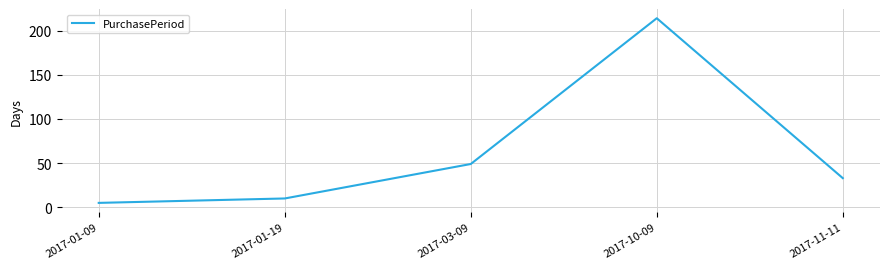

What is the difference between the second highest and minimum values?

44